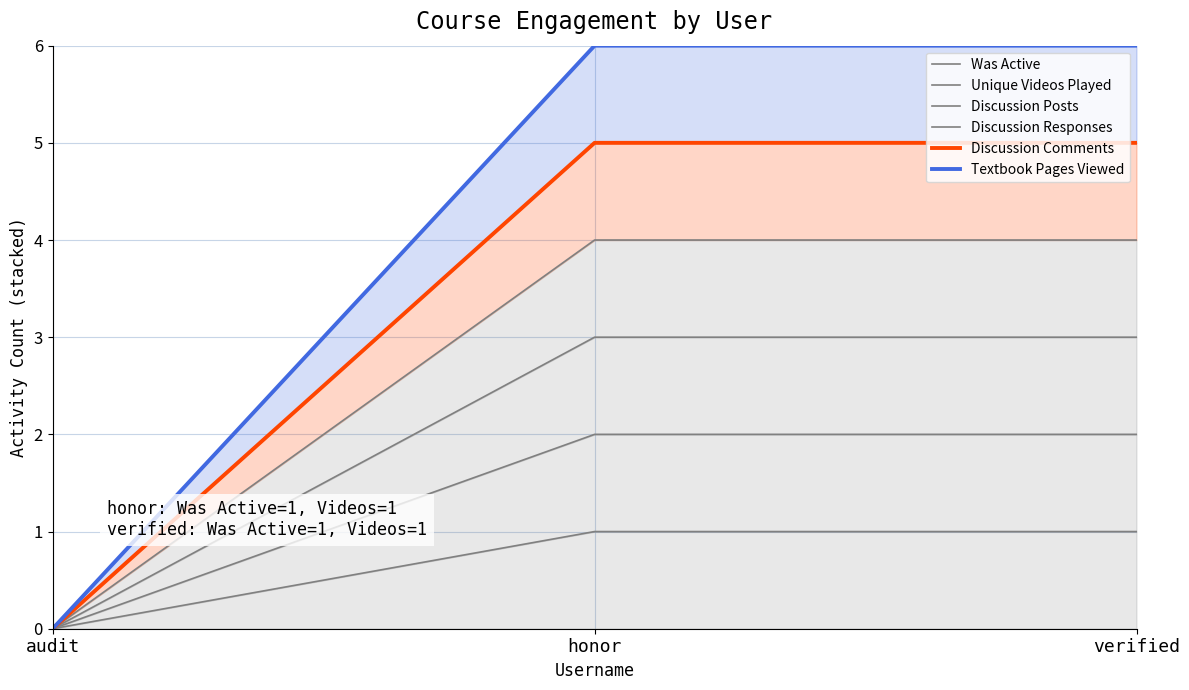

Is it true that Discussion Responses equals 3 at honor?

False